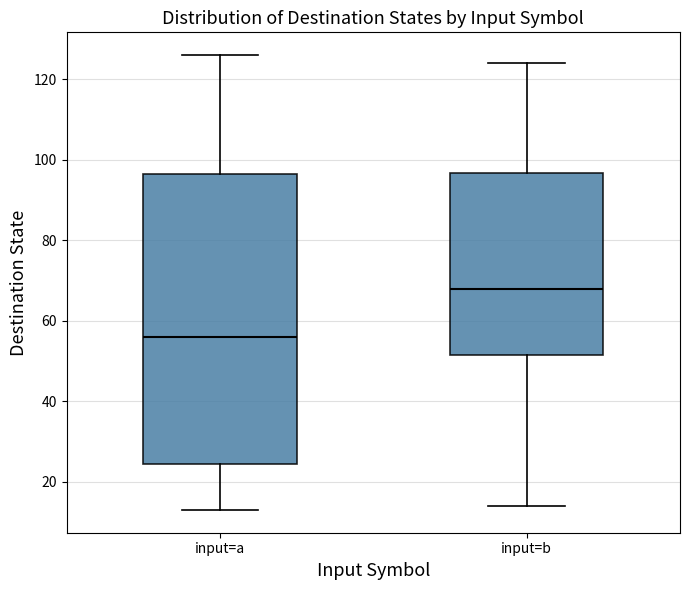

Which box's median line is the lowest?

input=a